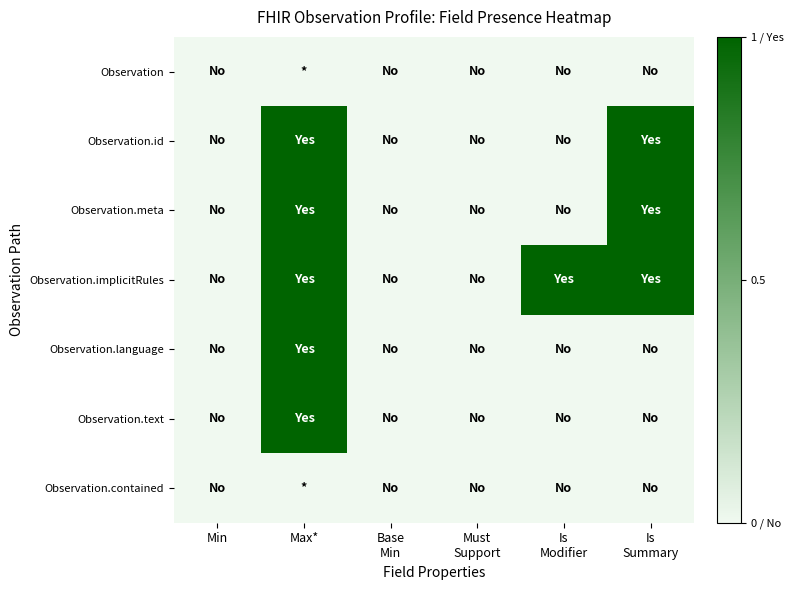

What is the spread (max minus min) of values at Max*?

1